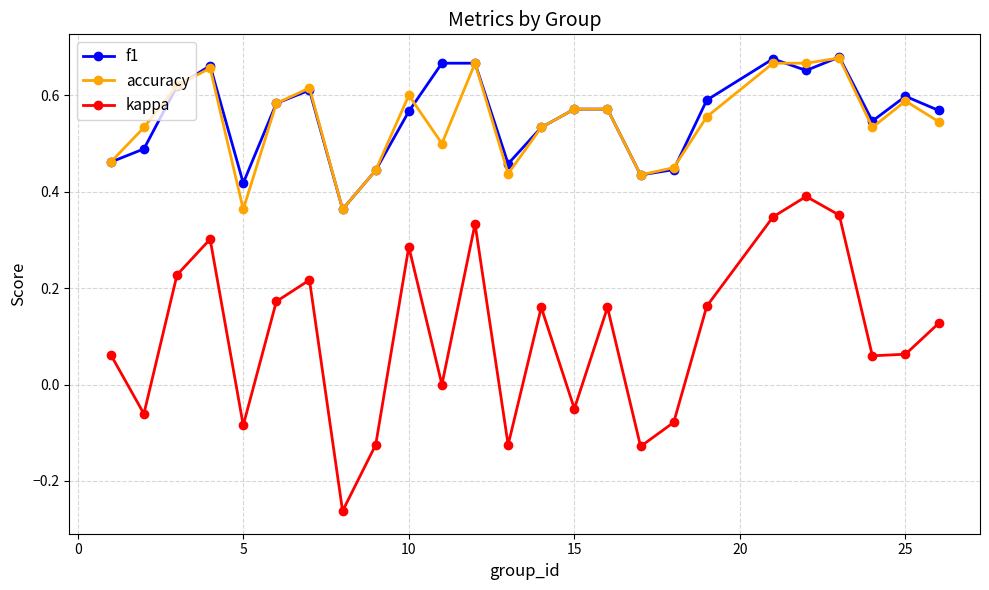

True or false: f1 and kappa cross at least once.

False